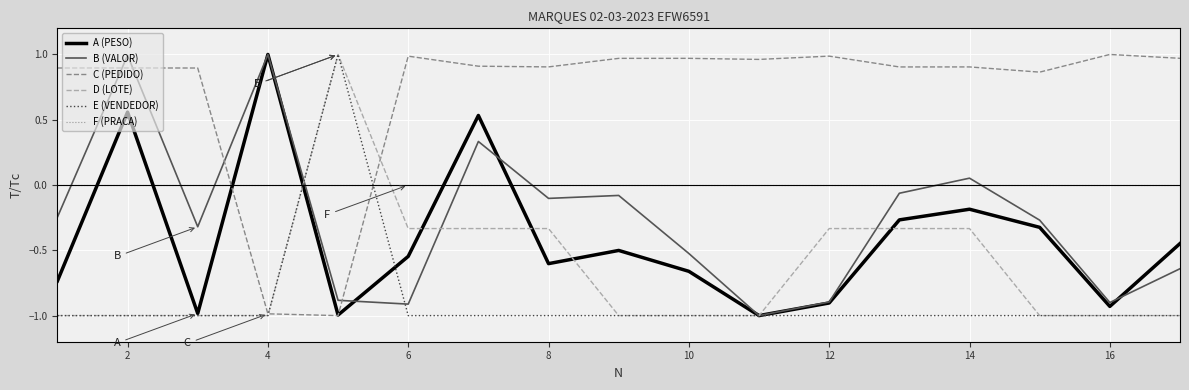

What is the minimum value shown in the chart?

-1.0